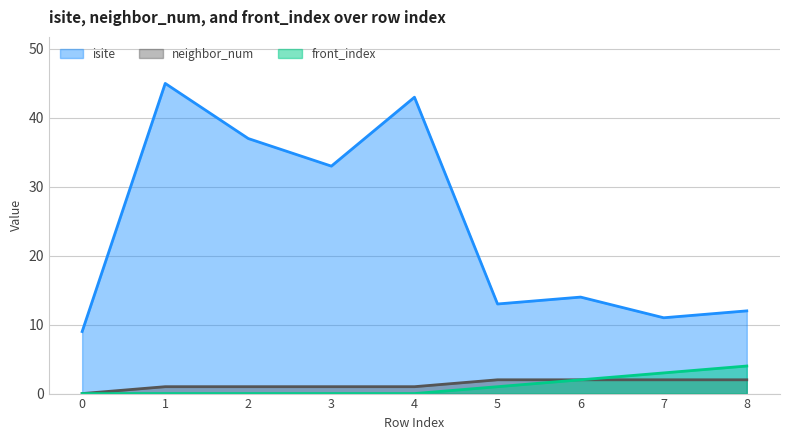

Reading right to left, transcribe all the data shown in this chart.

isite: 8=12	7=11	6=14	5=13	4=43	3=33	2=37	1=45	0=9
neighbor_num: 8=2	7=2	6=2	5=2	4=1	3=1	2=1	1=1	0=0
front_index: 8=4	7=3	6=2	5=1	4=0	3=0	2=0	1=0	0=0